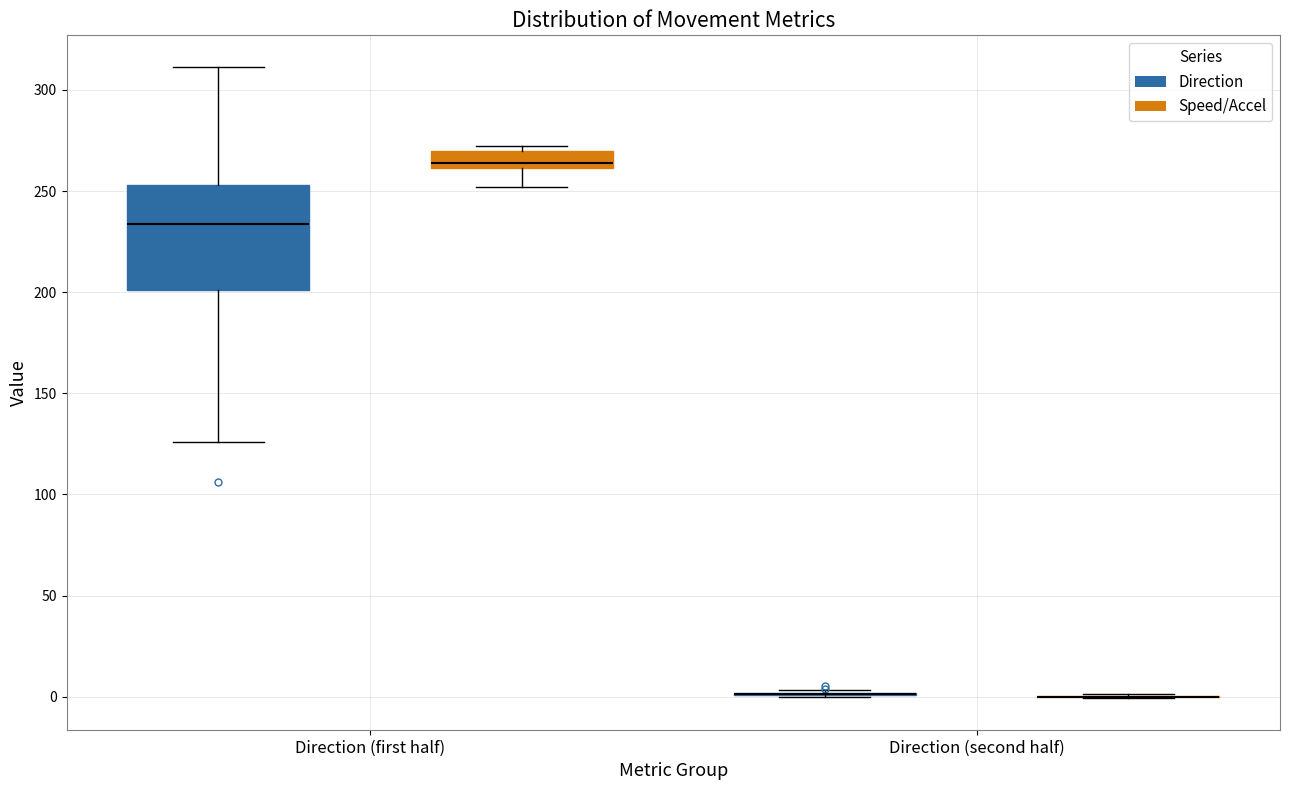

Reading left to right, transcribe this box plot: for each box, give where its median line is, the range the box spans, and where its two whiskers end, as read against the y-axis. The values are not printed on the chart, so give them approximately, as read against the axis.

Direction (first half) (Direction): median 235, box 200 to 255, whiskers 125 to 310
Direction (first half) (Speed/Accel): median 265, box 260 to 270, whiskers 250 to 270 (just above the box's upper edge)
Direction (second half) (Direction): box collapsed to a line at 0, whiskers 0 to 5
Direction (second half) (Speed/Accel): box collapsed to a line at 0, whiskers 0 to 0